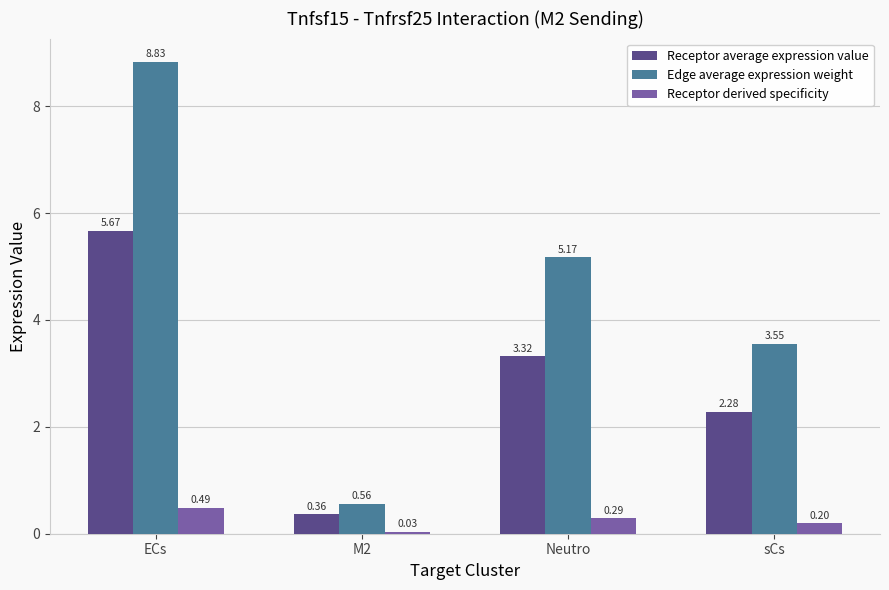

Between M2 and Neutro, which series saw the biggest shift?

Edge average expression weight